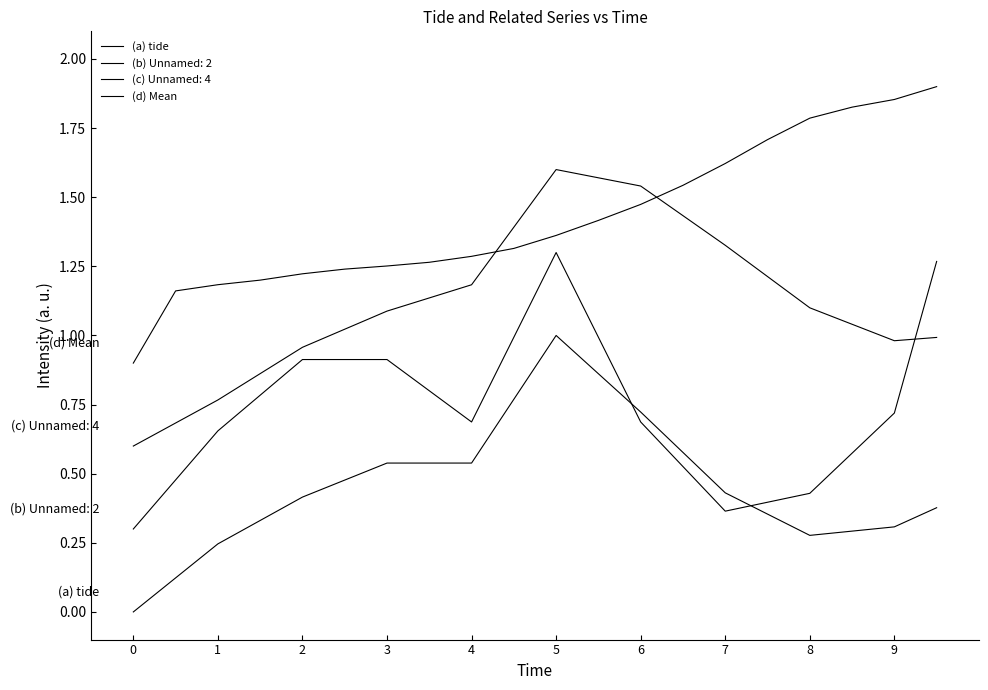

Does the chart have visible grid lines?

No